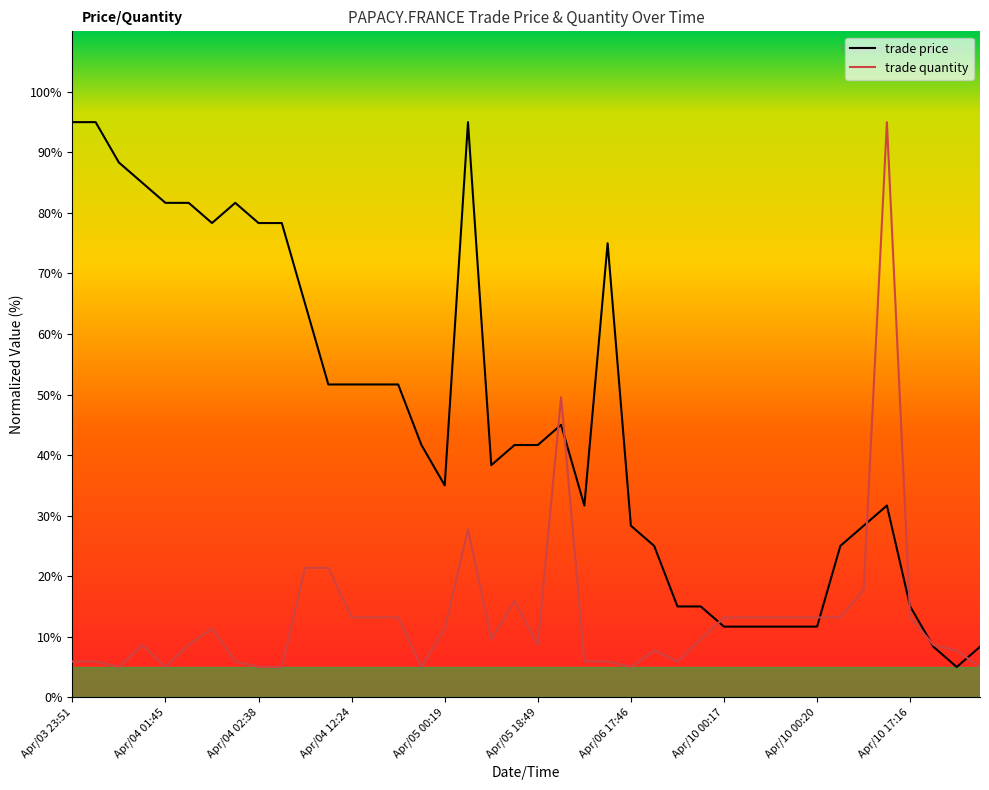

Which series has the largest total across all categories?

trade price